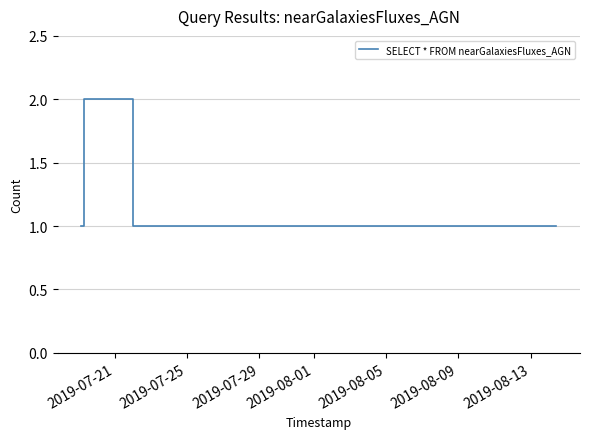

Is this an area chart (filled region under the line)?

No